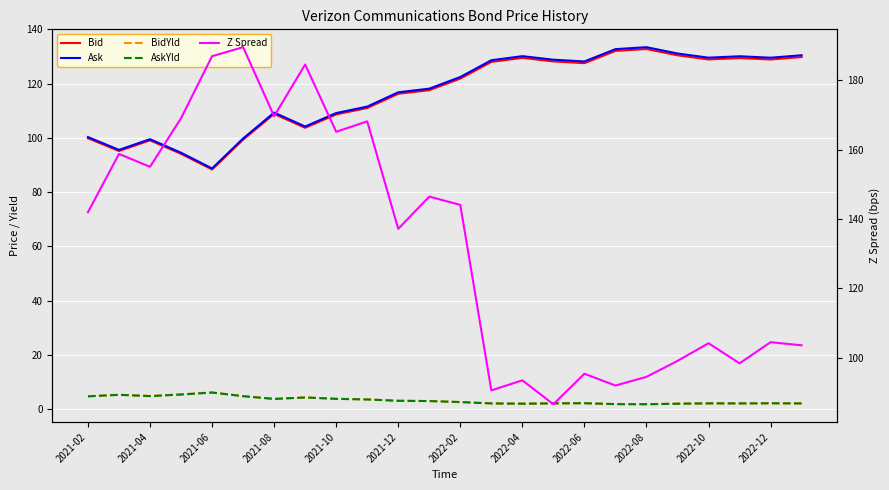

How many values in the BidYld series exceed 2?

20